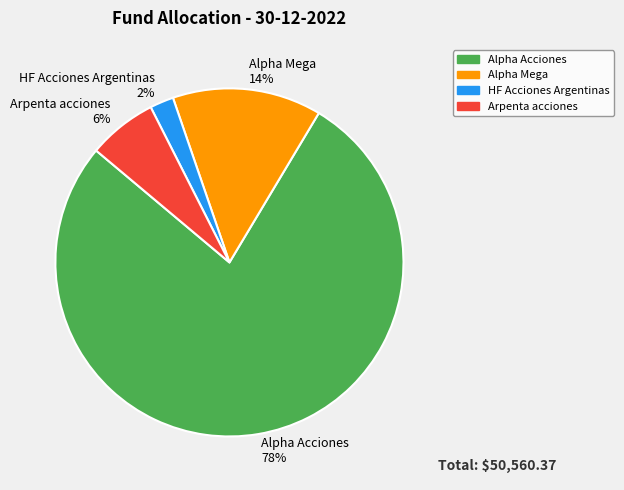

Which category accounts for the majority?

Alpha Acciones